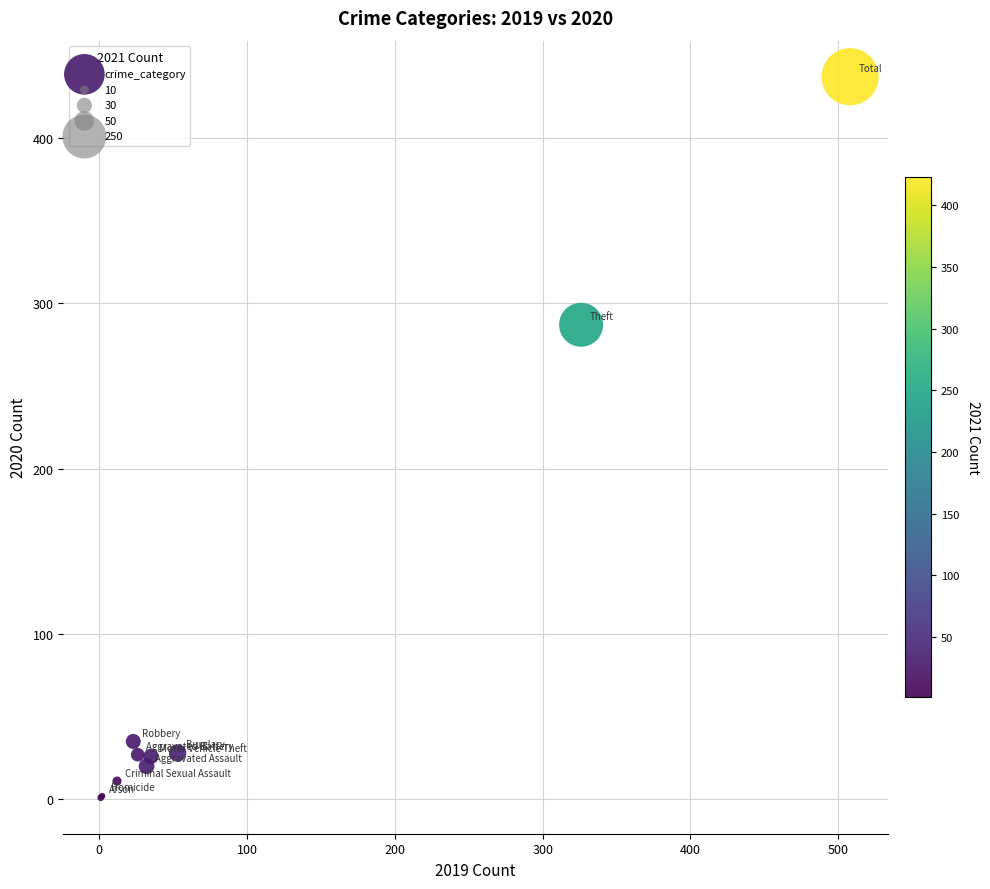

What Y value in the scatter plot is closest to 219?

287